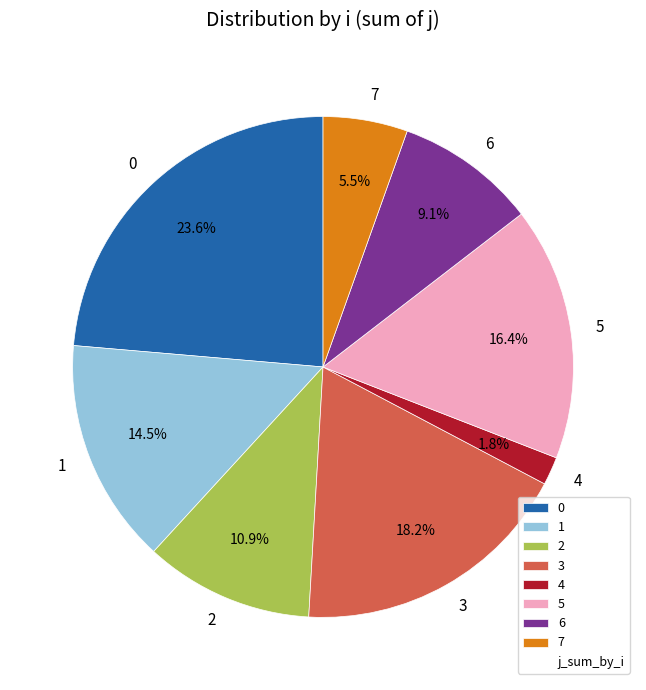

Approximately how many times larger is the value at 0 compared to 2?

2.2